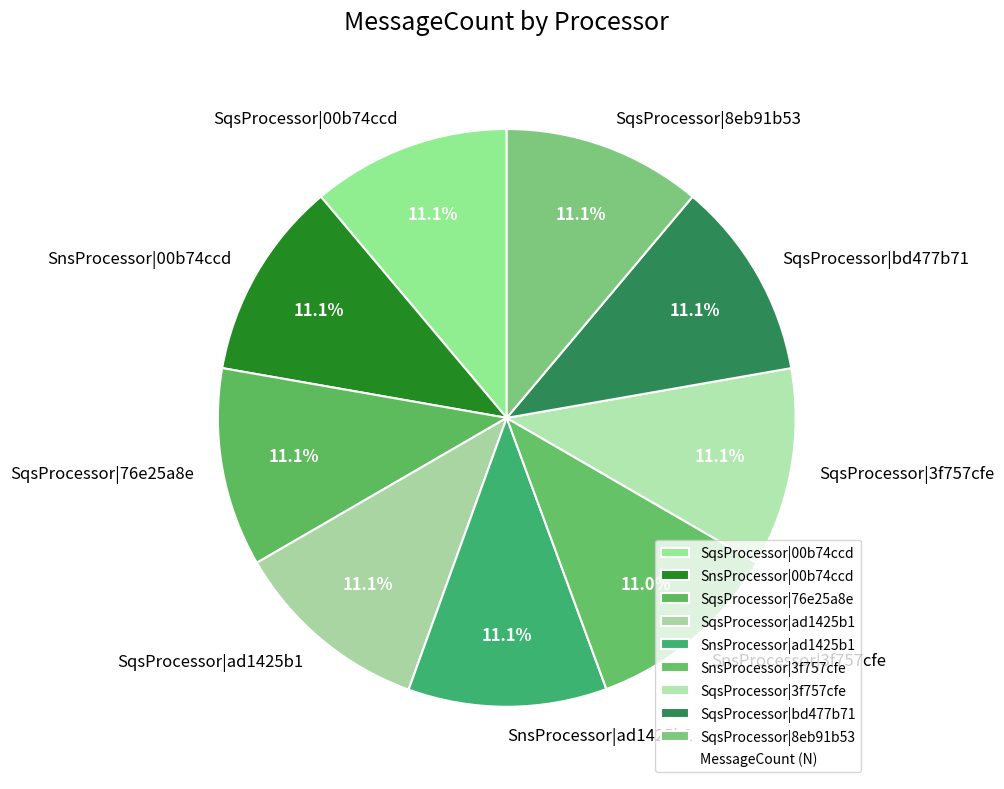

How many segments does this pie chart have?

9